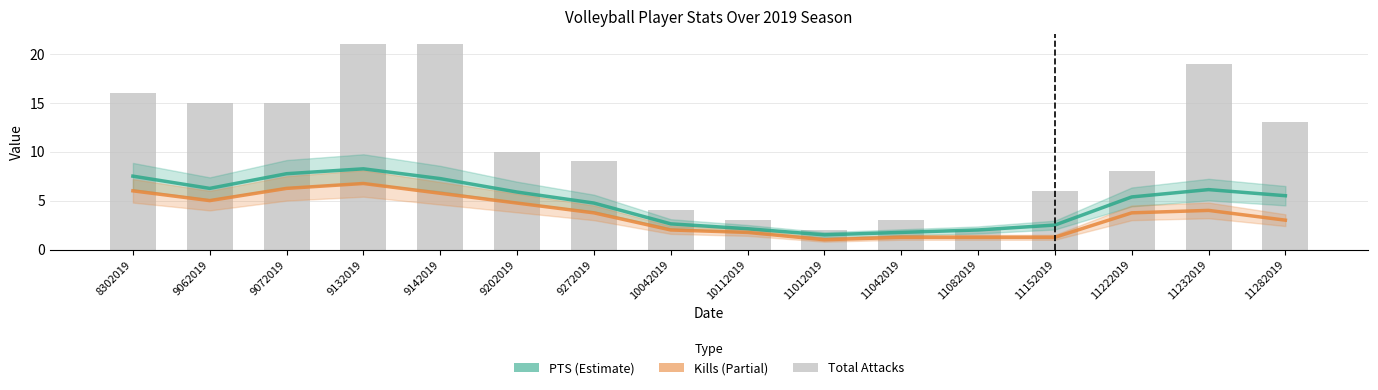

Between 11232019 and 9202019, which is larger?

11232019